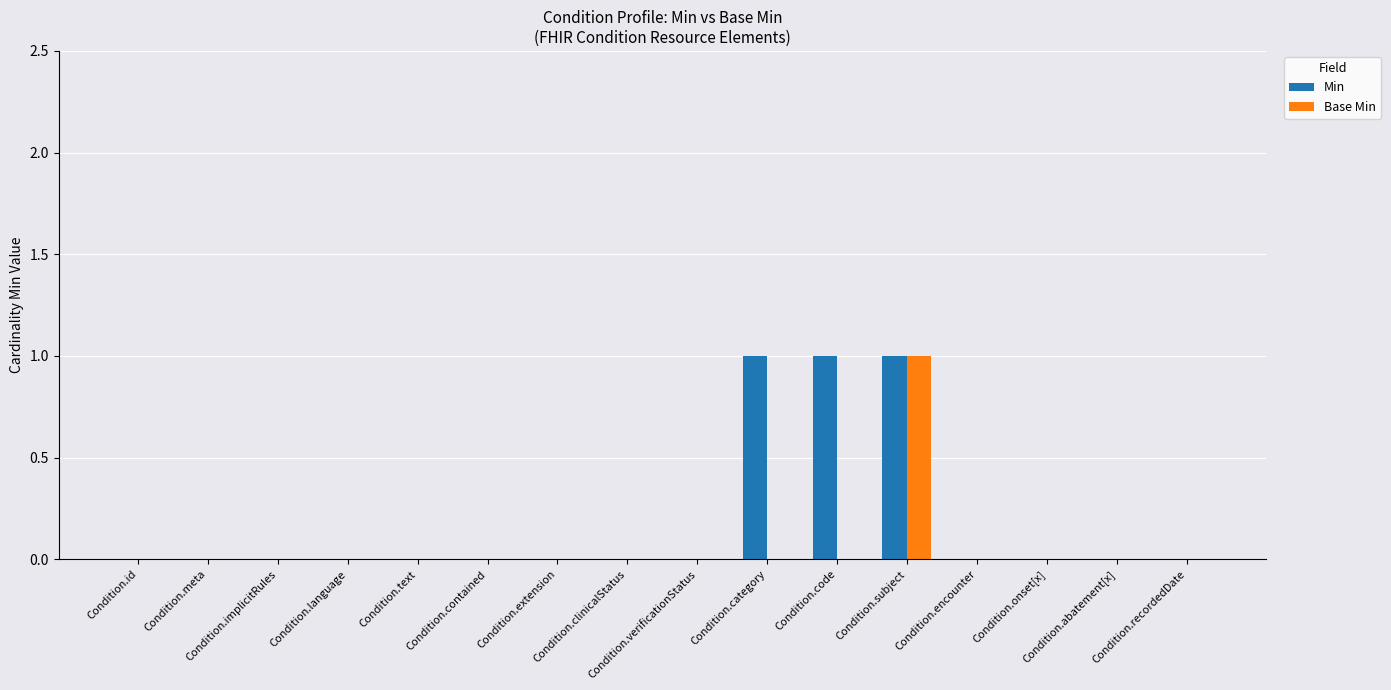

Count the Base Min values in the range 0 to 1.

16